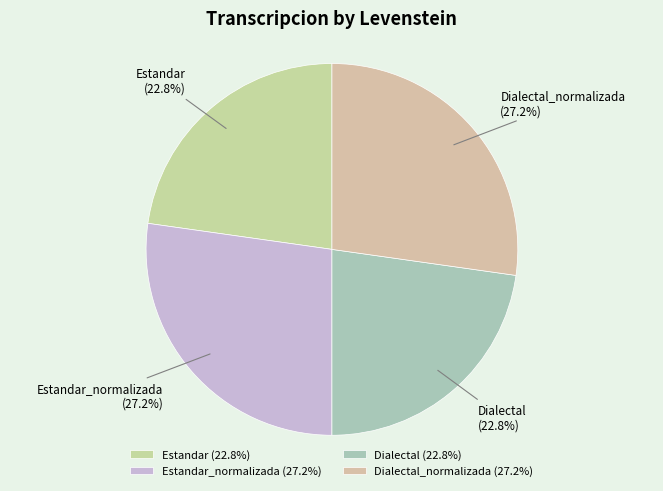

What is the ratio of the value at Estandar_normalizada to the value at Dialectal?

1.2